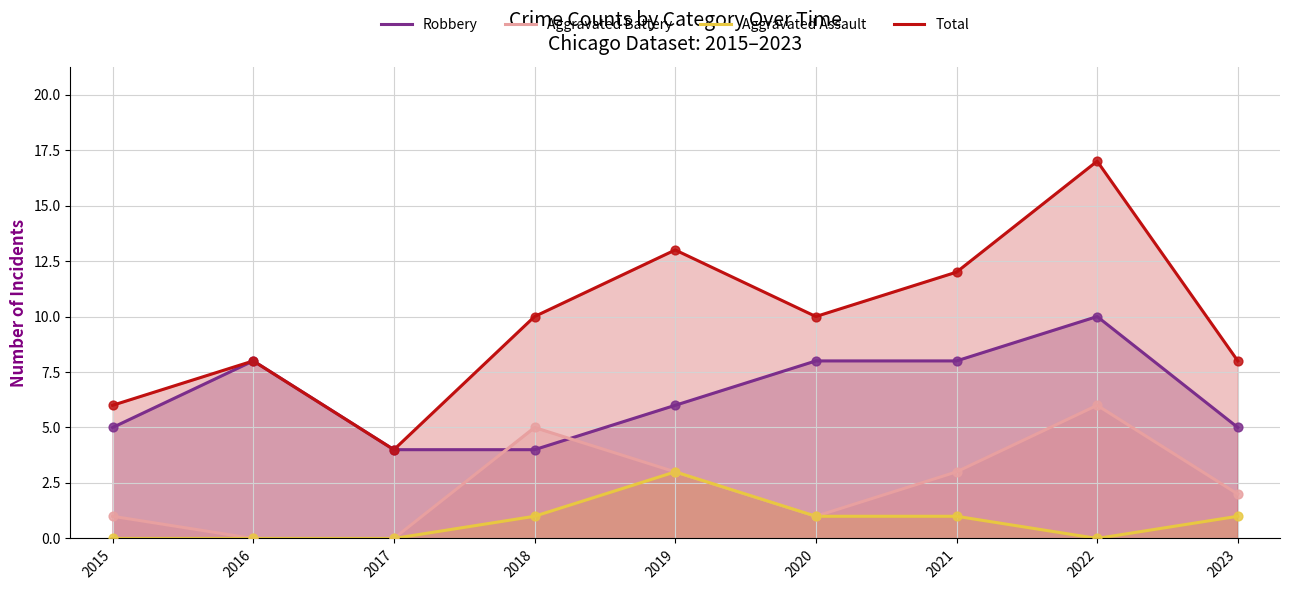

Is the value of Aggravated Assault at 2023 greater than the value of Robbery at 2019?

No